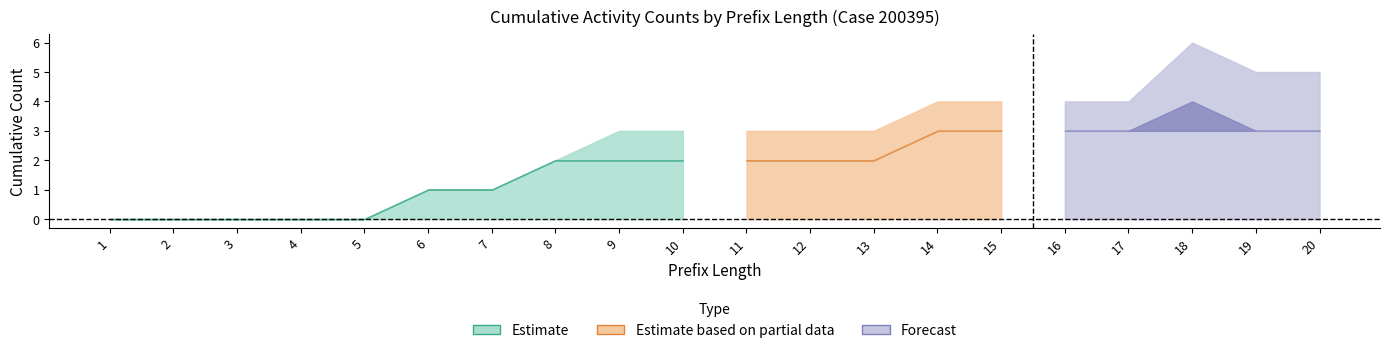

Which has a higher value, 7 or 18?

18